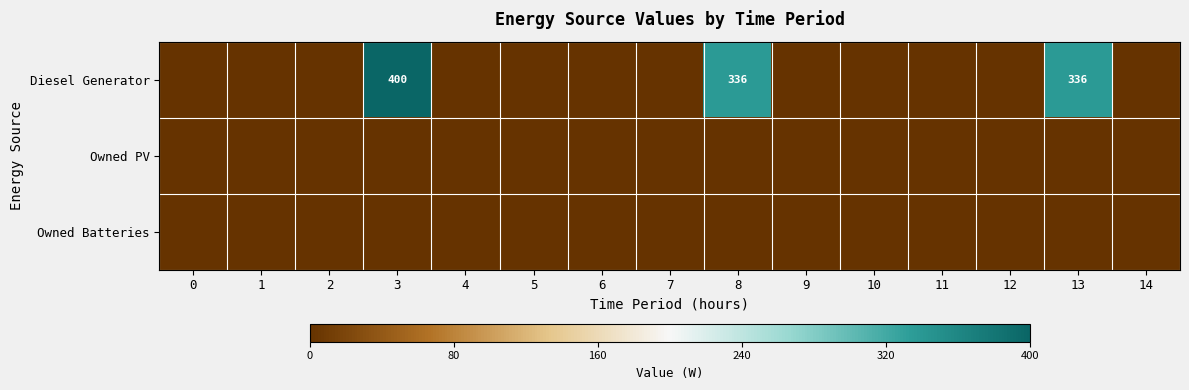

Which series changed the most between 3 and 6?

row_0